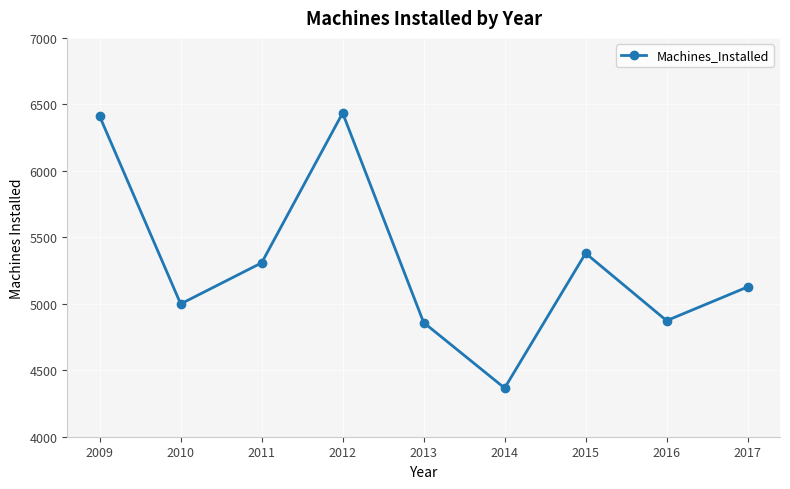

Which category has the highest value across all series?

2012